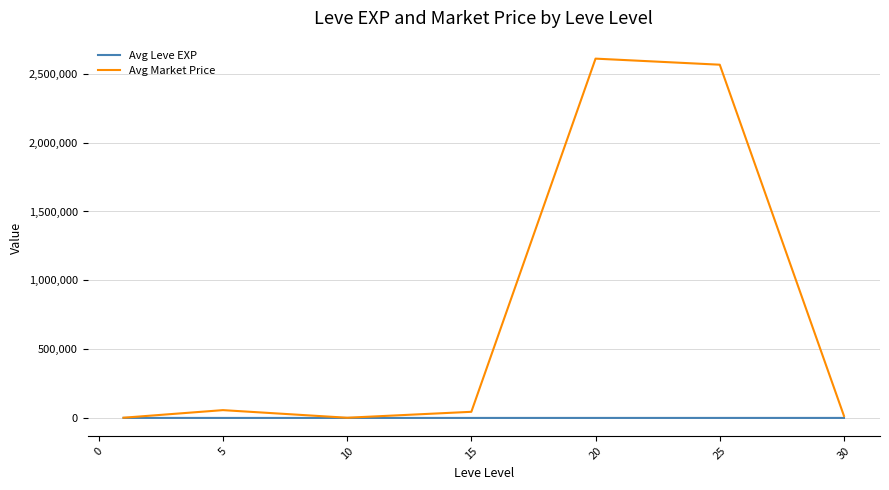

Rank the series by their maximum value, from lowest to highest.

Avg Leve EXP, Avg Market Price